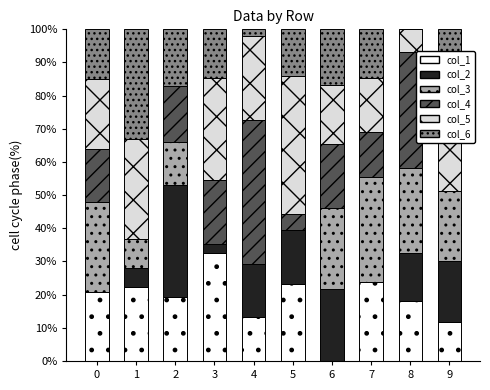

What is the total value across all series at 8?

100.0